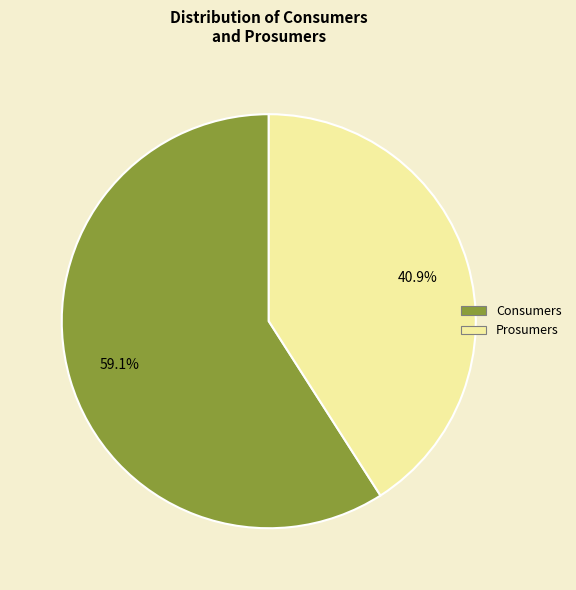

To the nearest percent, what is the average slice percentage?

50%